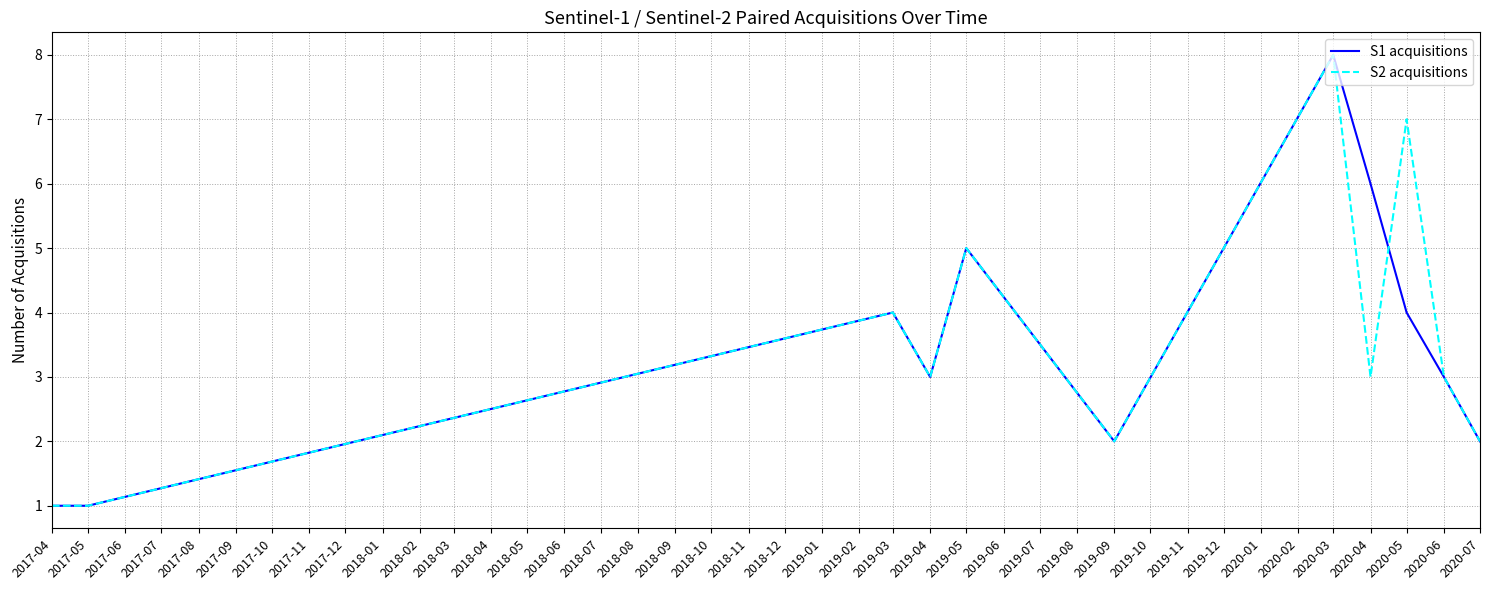

What is the maximum value shown in the chart?

8